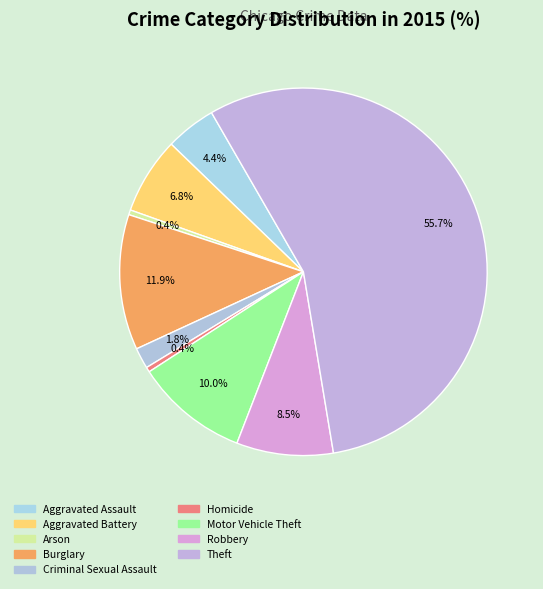

What is the majority slice?

Theft